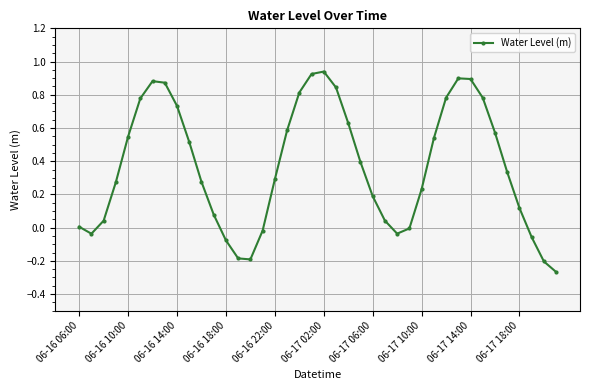

How many interior local valleys (lower than both neighbors) does the data have?

3